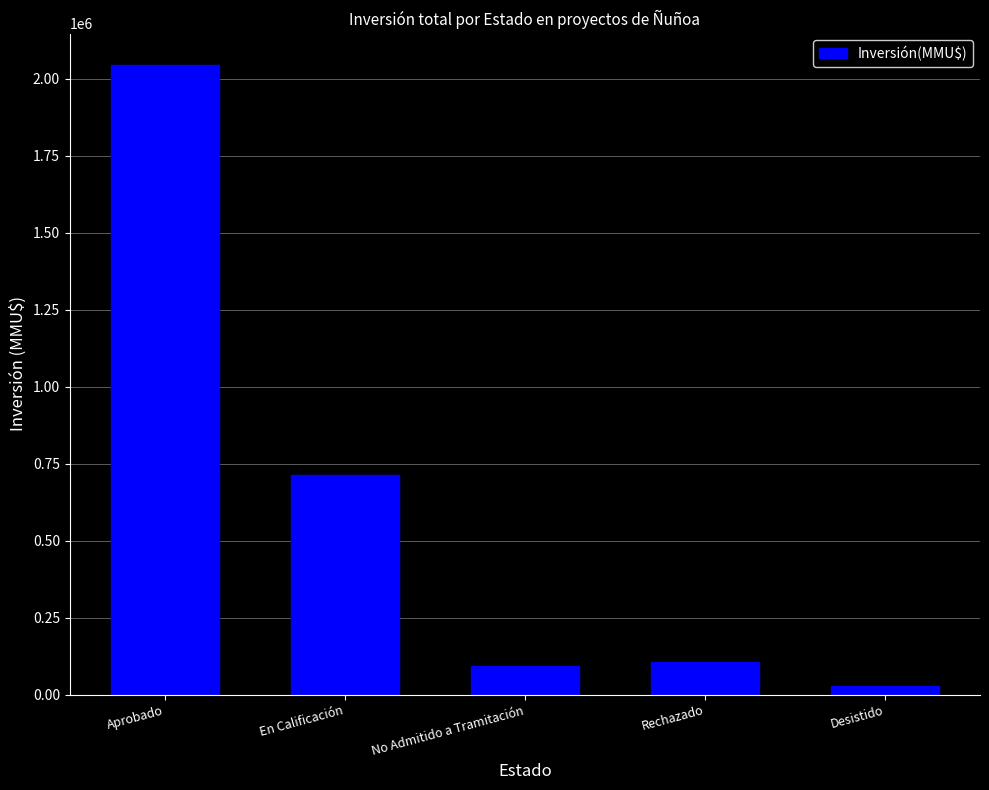

Reading left to right, what are all the values shown in this chart?

2044831	714200	91500	105713	27432